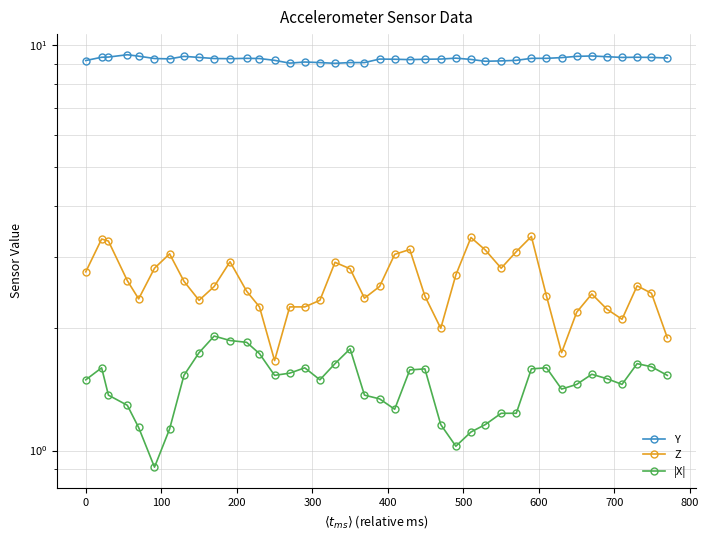

How many interior local peaks does the Z series have?

9